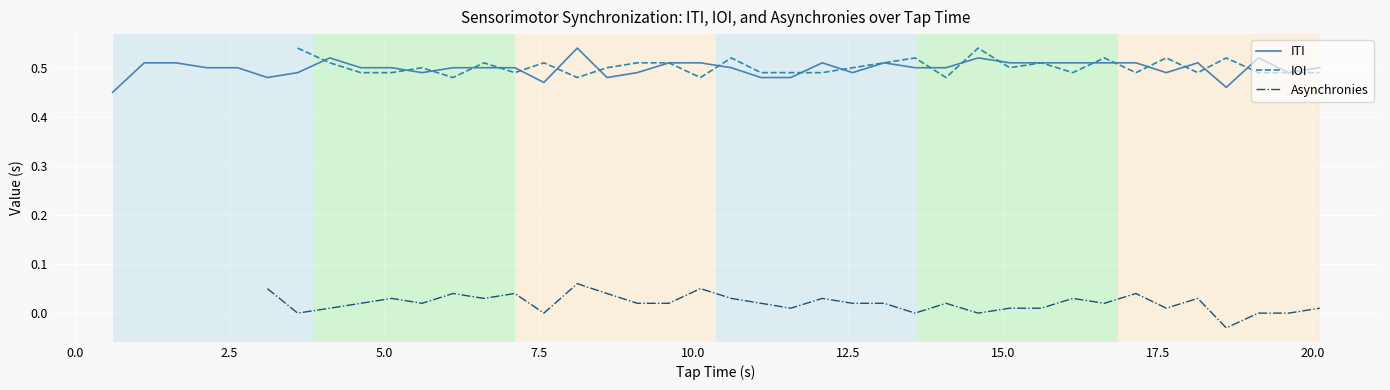

Is the value of IOI at 26 greater than the value of Asynchronies at 34?

Yes